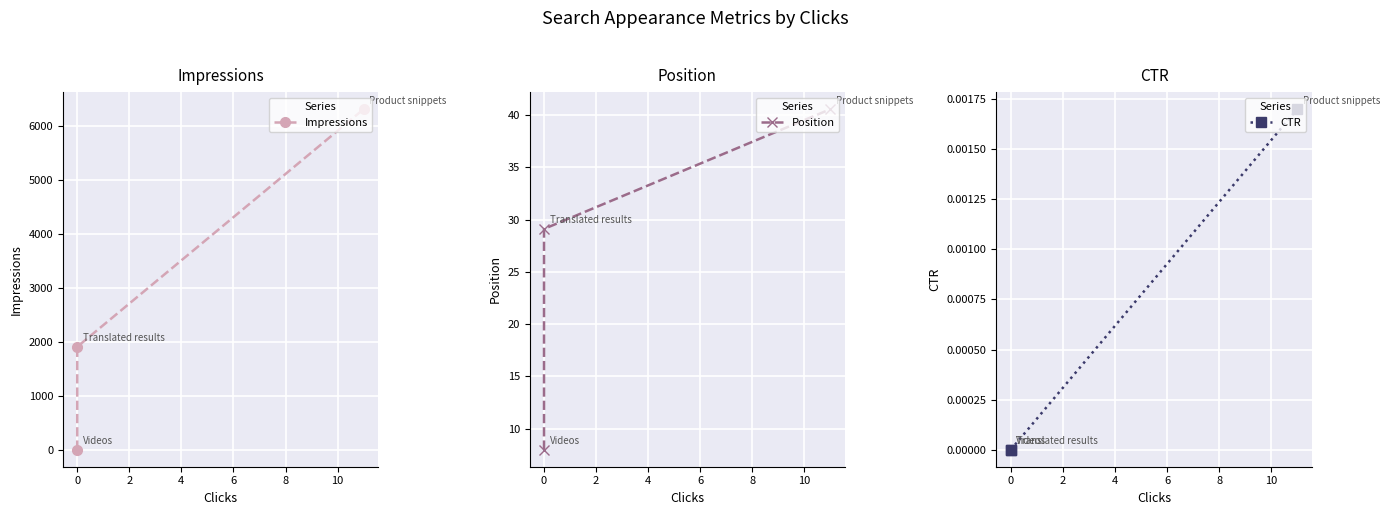

Rank the series at 2 from highest to lowest value.

Impressions, Position, CTR